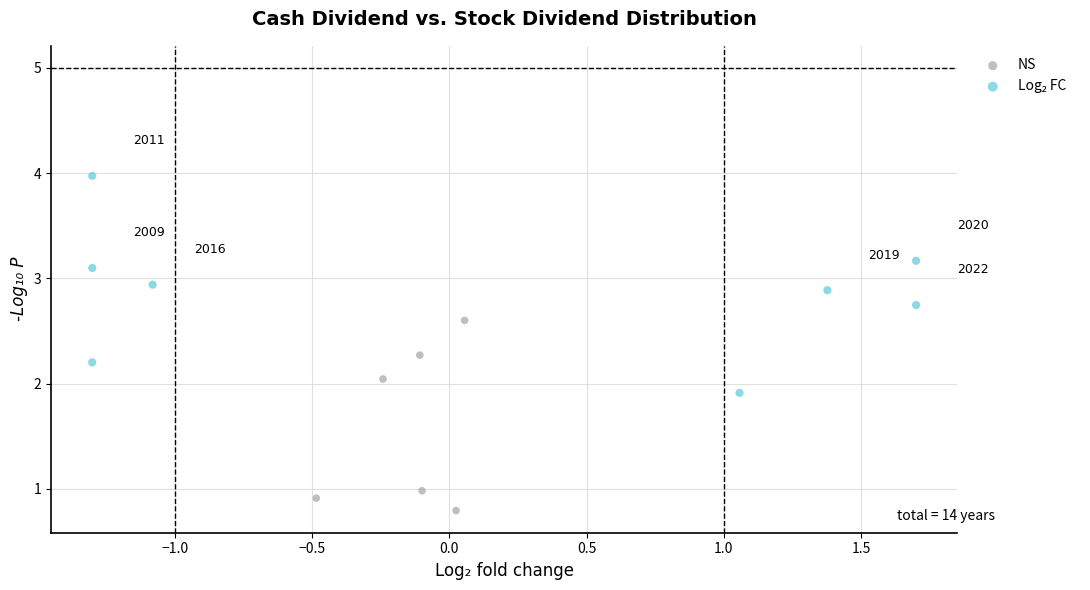

Which series contains the lowest Y value?

NS